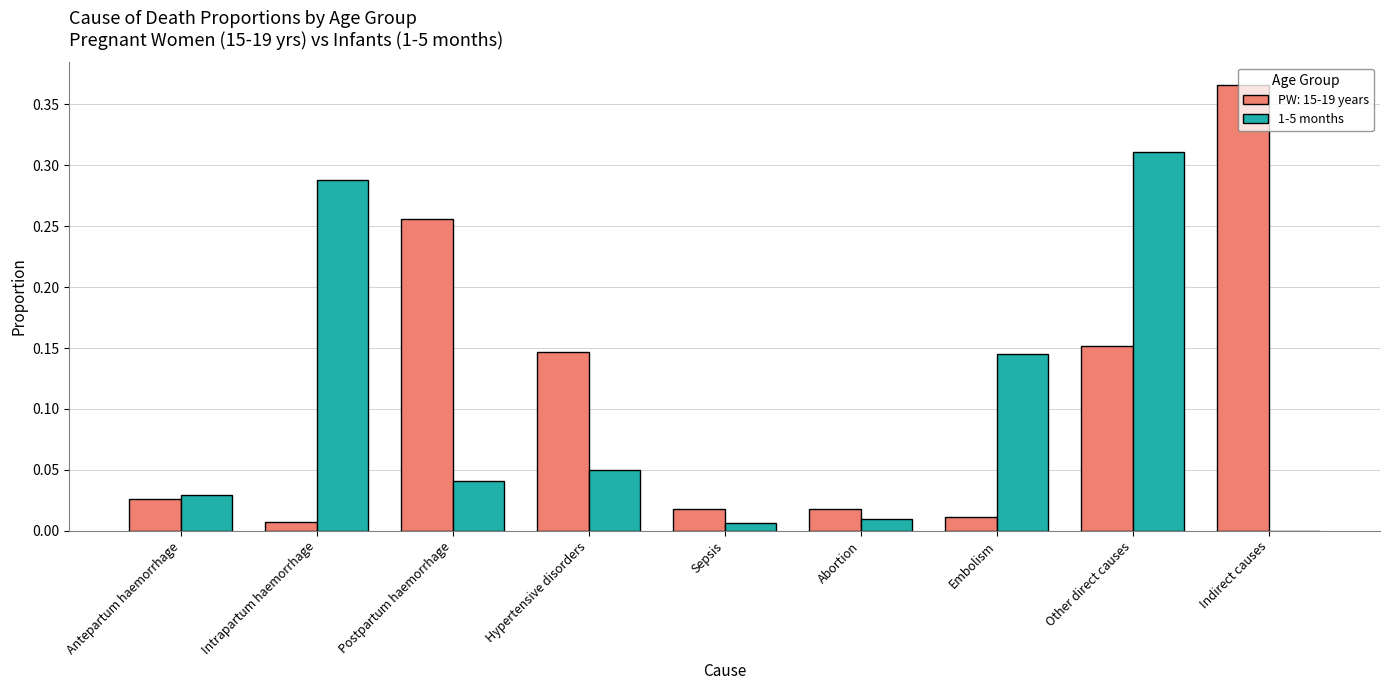

How many categories are shown in the chart?

9